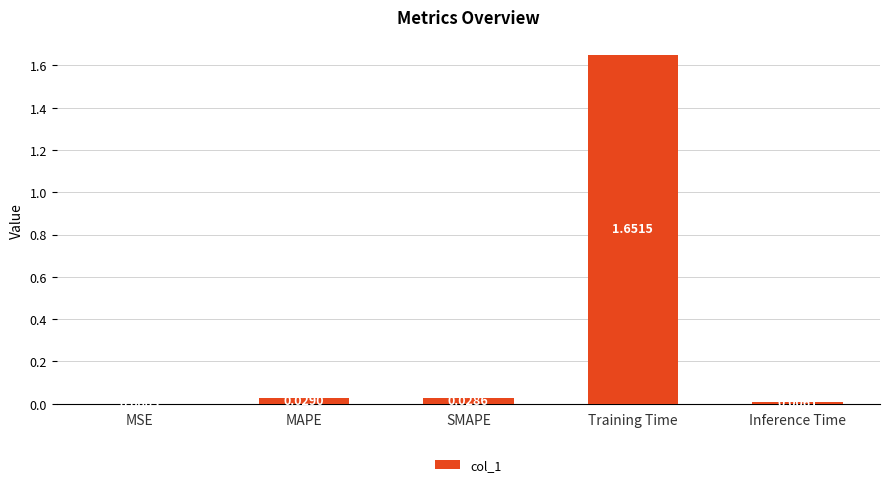

Which label corresponds to the largest value in the chart?

Training Time